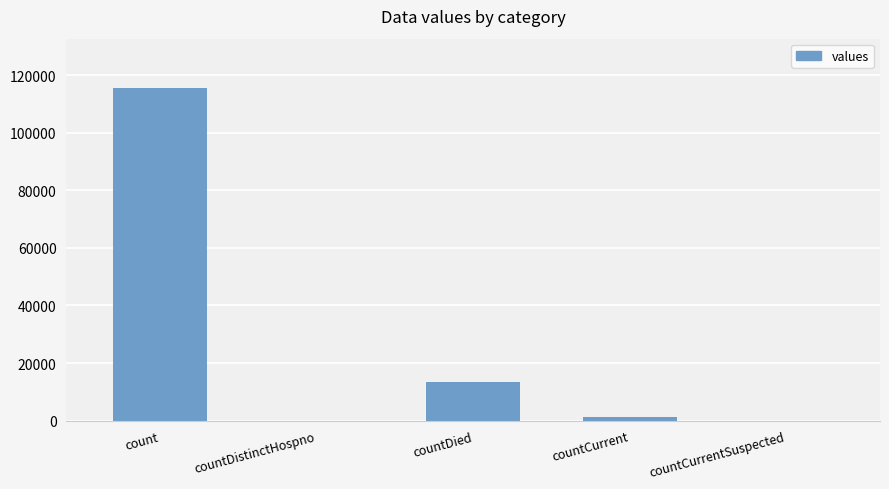

Where is the data nearest to the value 57689?

countDied